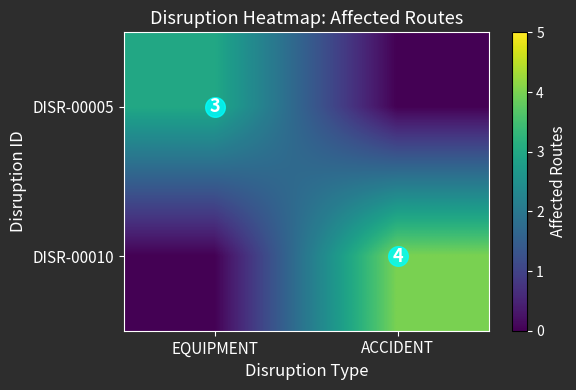

List the series in order of their peak value, highest first.

DISR-00010, DISR-00005